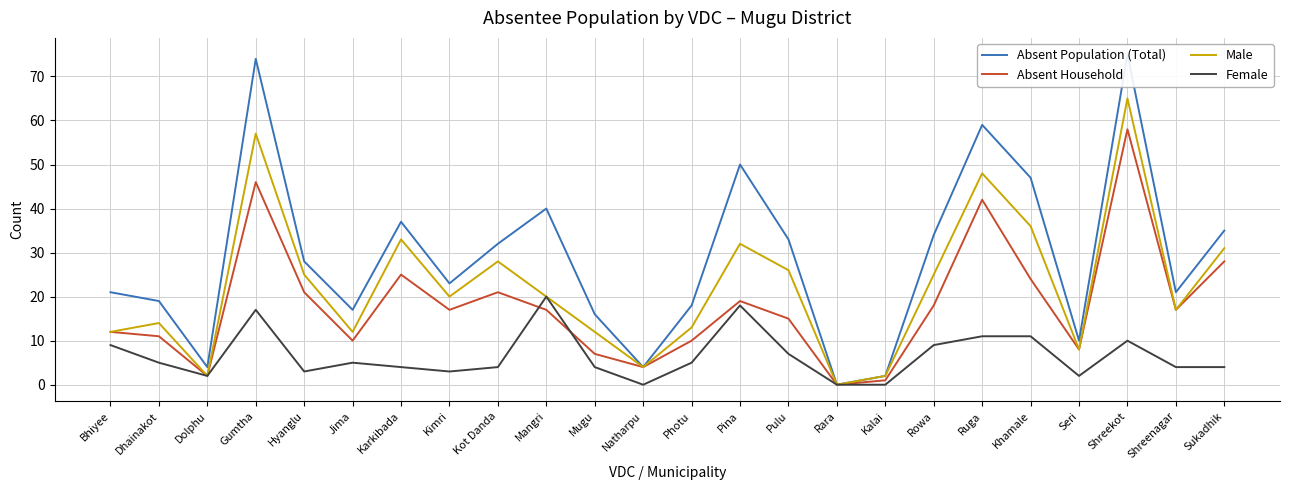

True or false: Absent Population (Total) and Absent Household cross at least once.

False